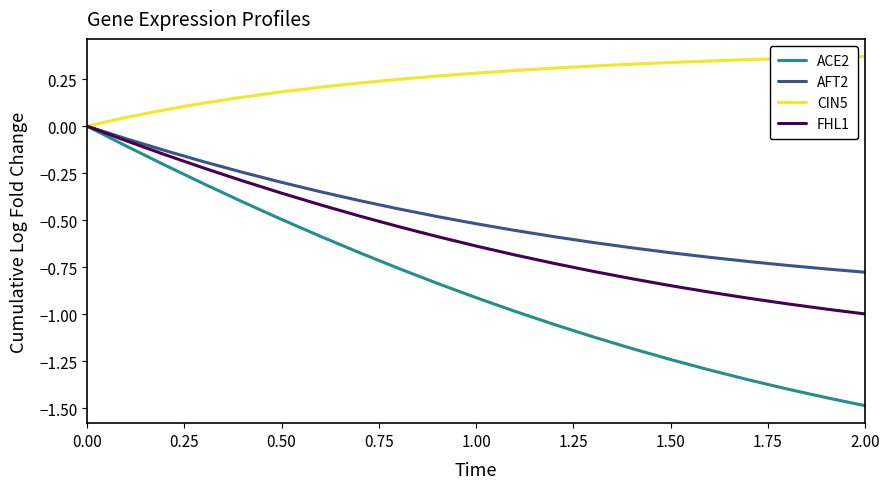

What are all the series names shown in the legend?

ACE2, AFT2, CIN5, FHL1